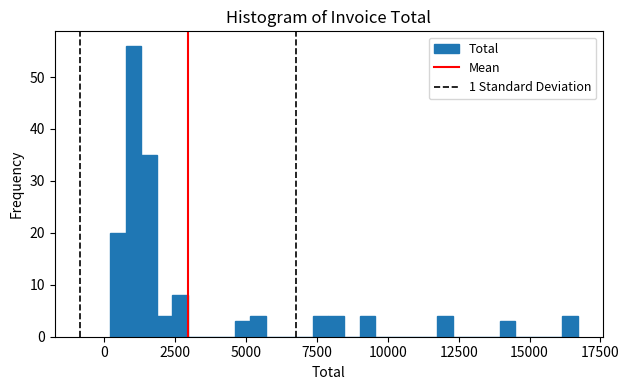

Around what value on the x-axis is the tallest bar? Give the approximate position of its centre, as read against the axis.

1000